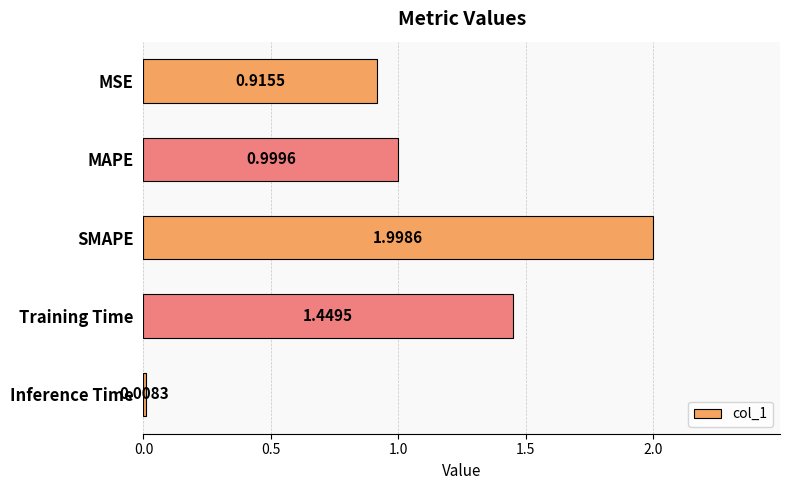

What is the difference between the maximum and second lowest values?

1.1